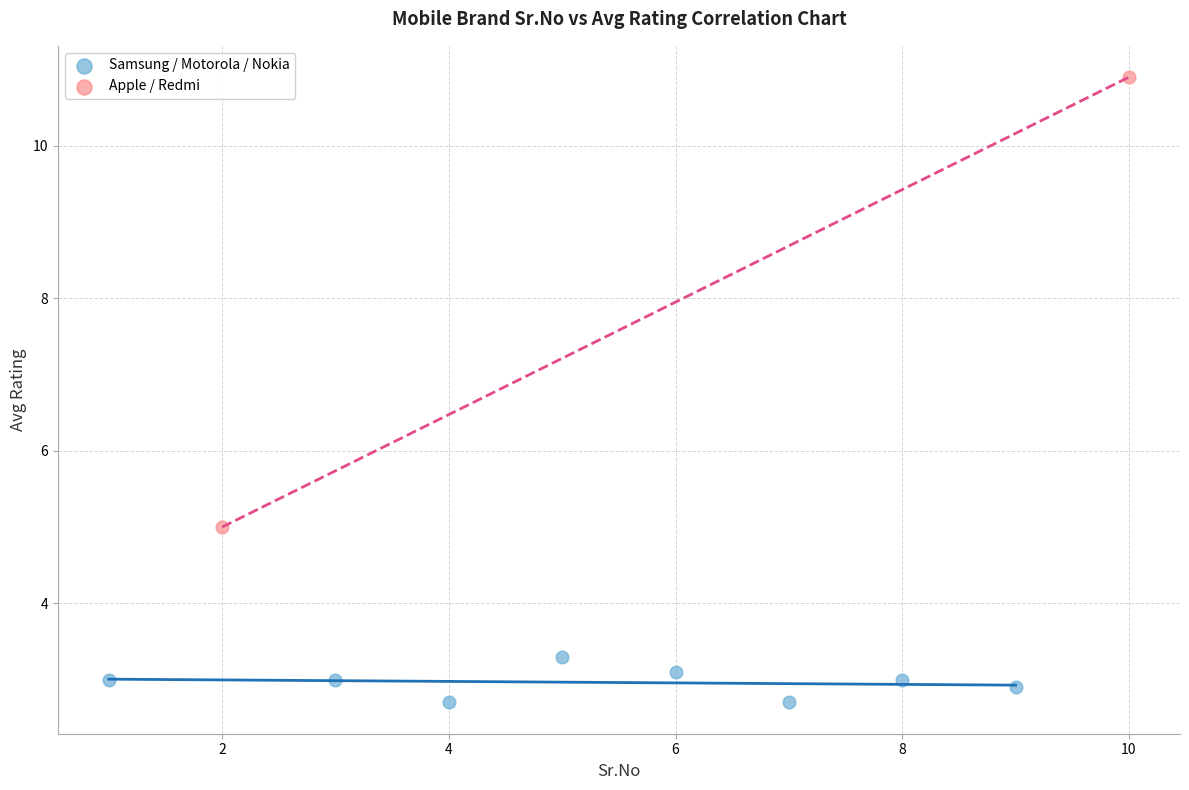

Which series has the largest Y range (max minus min)?

Apple / Redmi